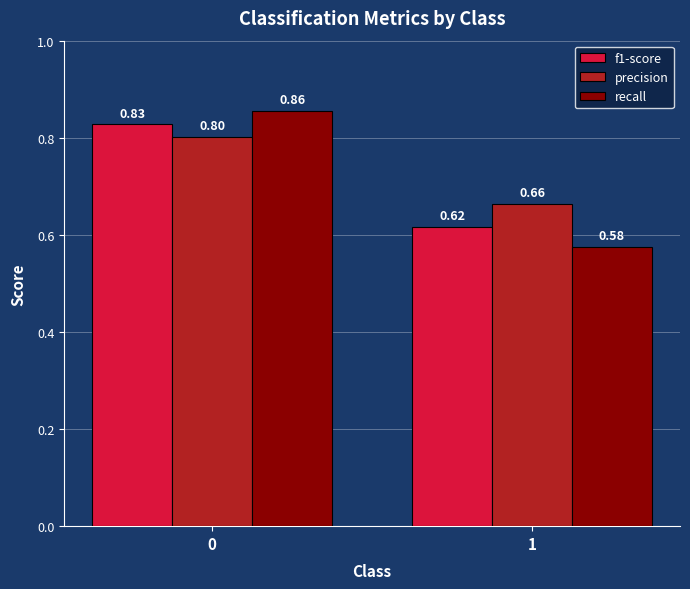

List the labels in order of recall value, smallest first.

1, 0